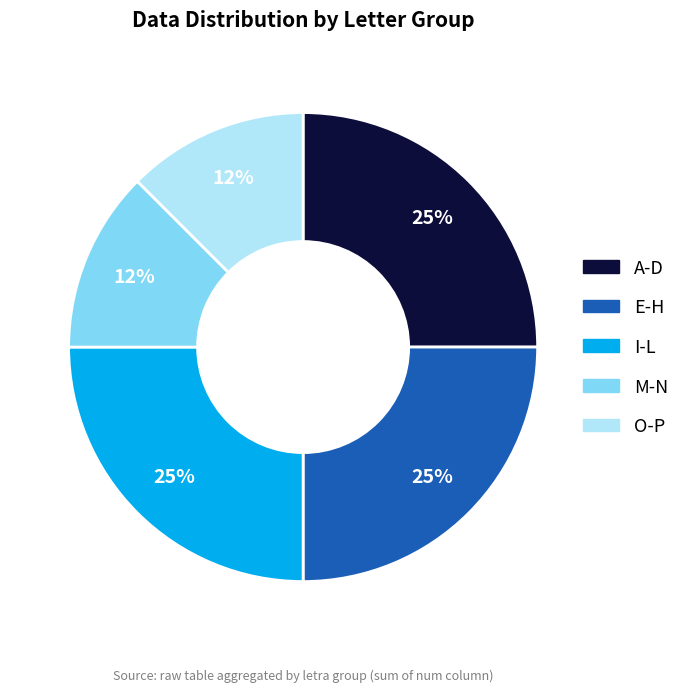

Is there any slice that represents more than half of the pie?

No